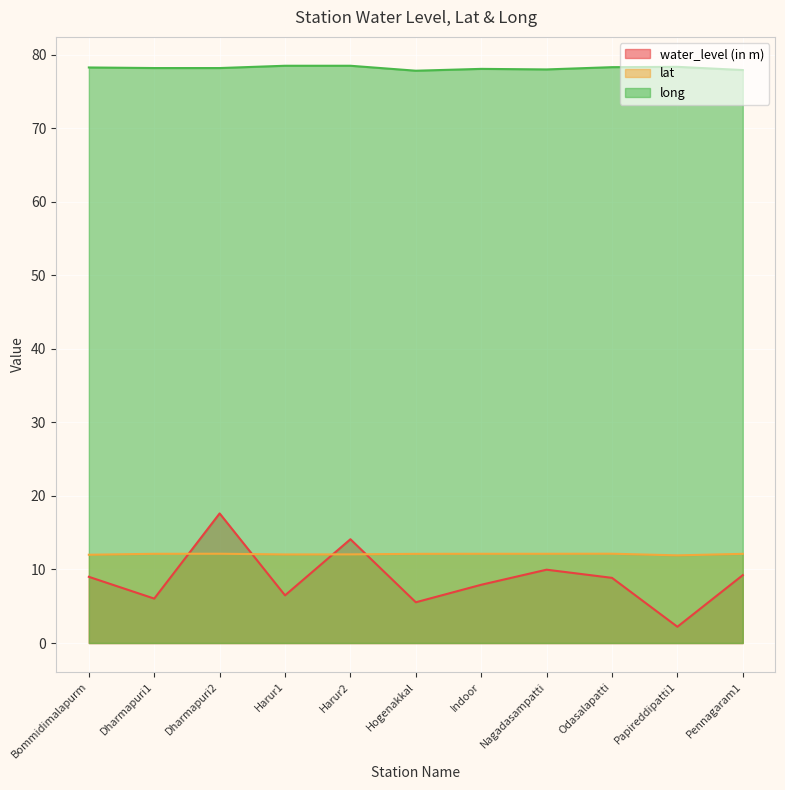

What is the maximum value for long?

78.5